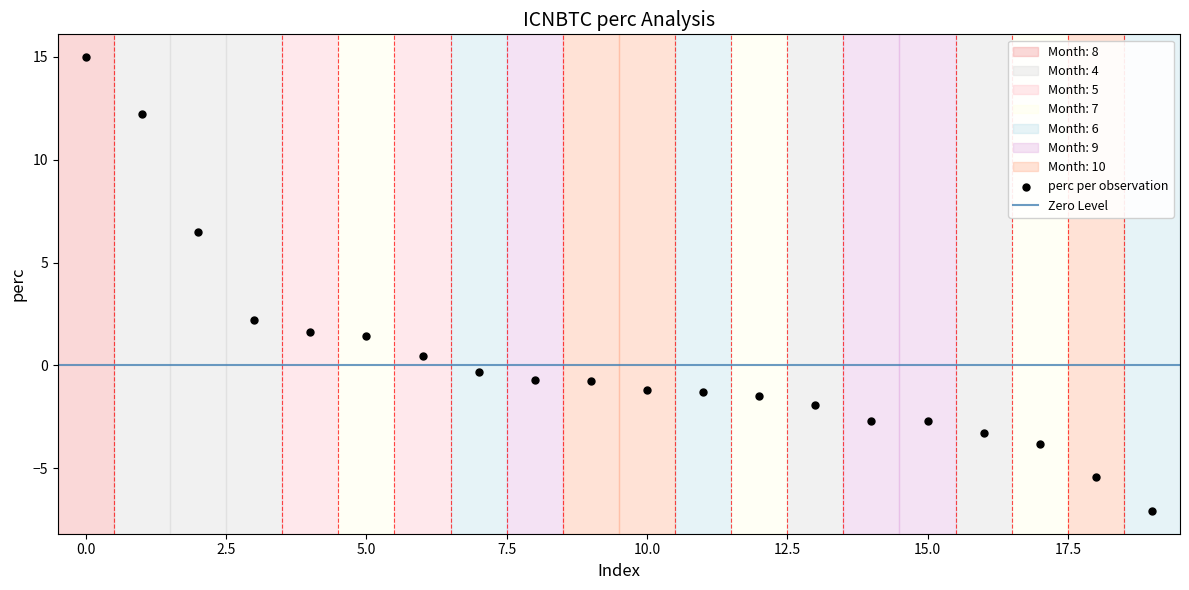

What is the range of Y values (max minus min)?

22.1